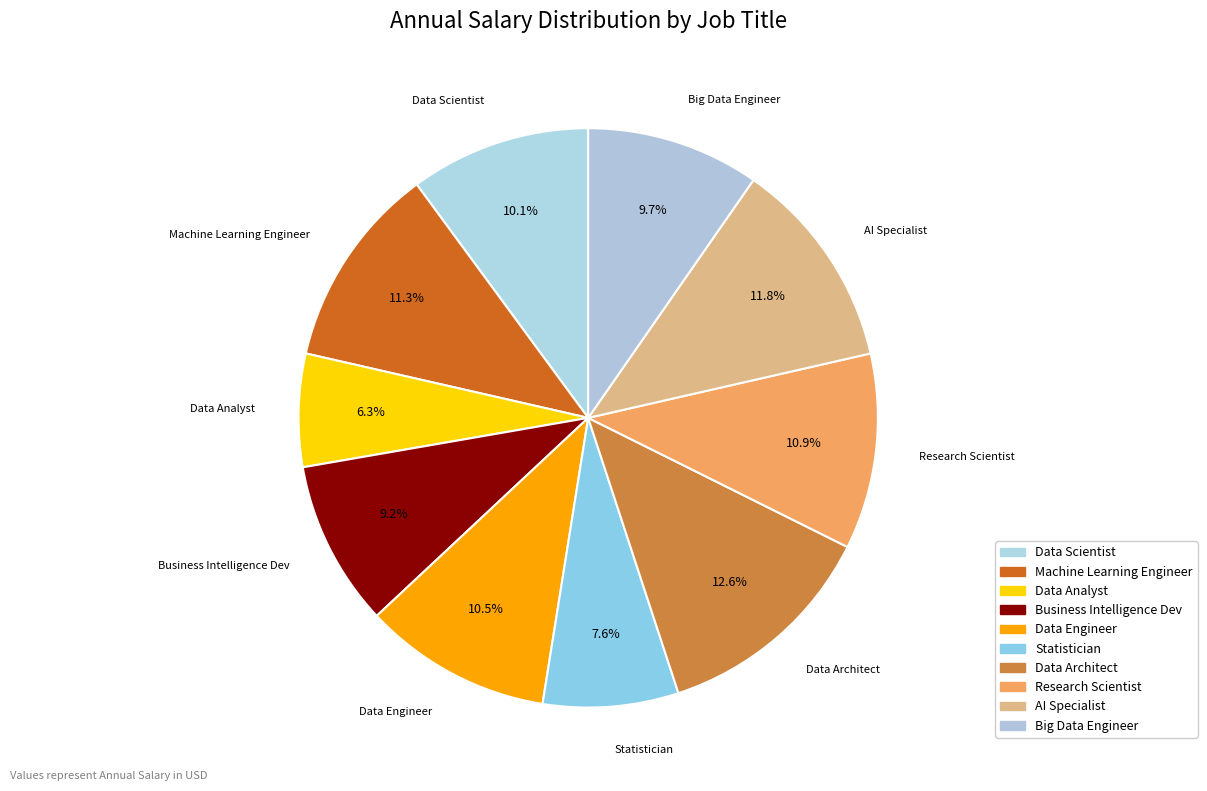

Count the number of slices in the pie.

10